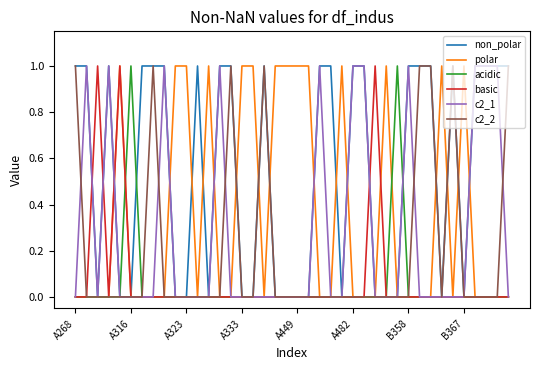

After their last crossing, which series has the higher values: acidic or non_polar?

non_polar